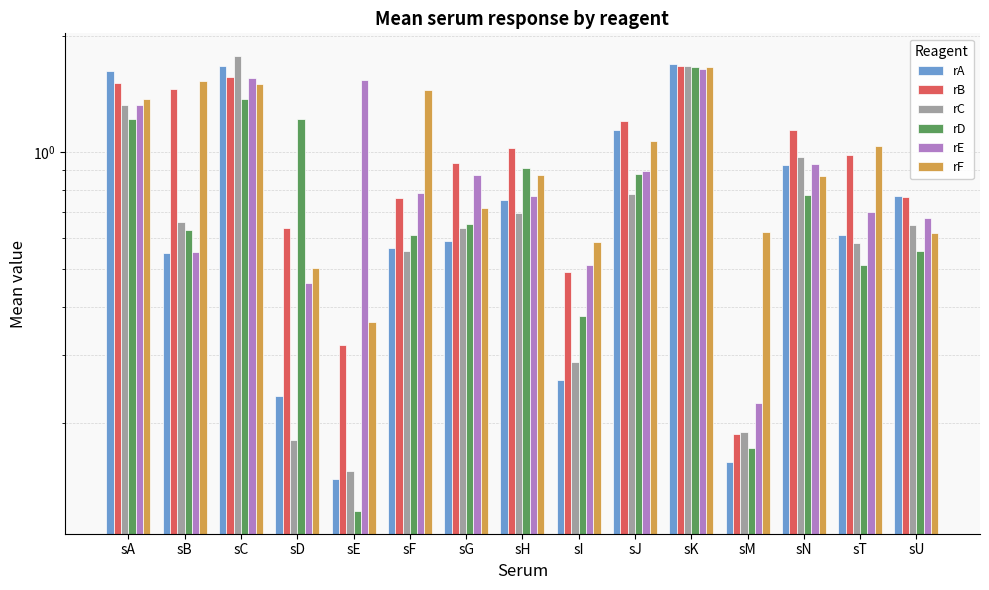

What is the difference between the second highest and minimum values in the rA series?

1.5